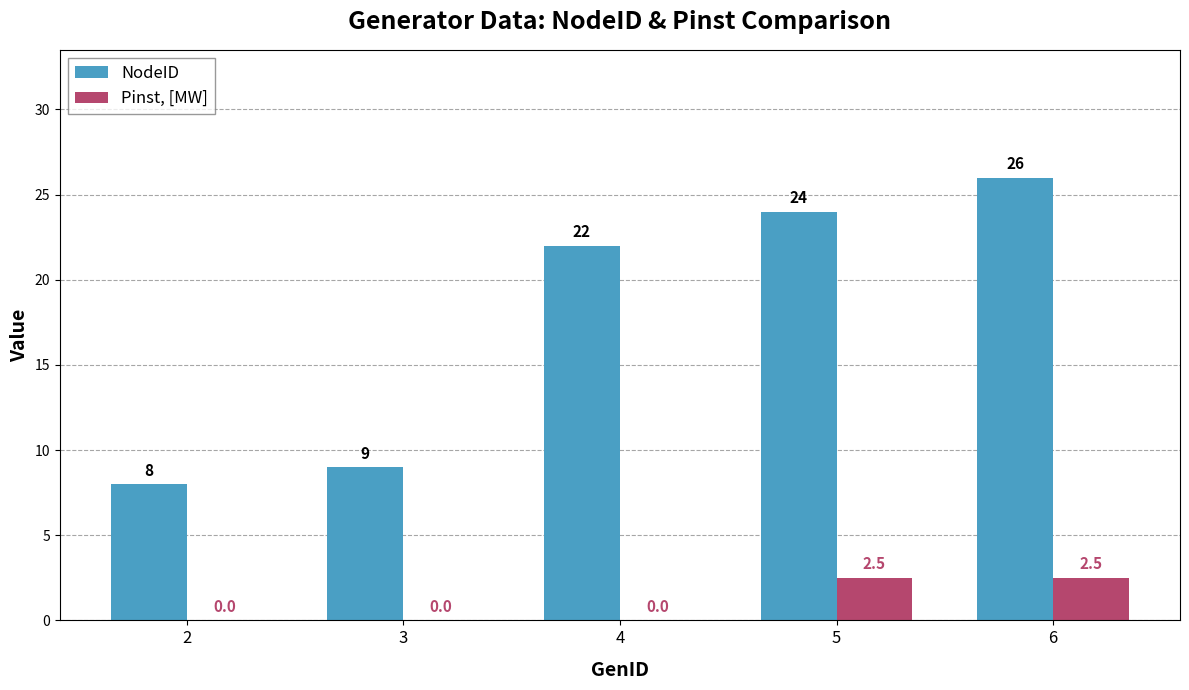

Are the bars horizontal?

No